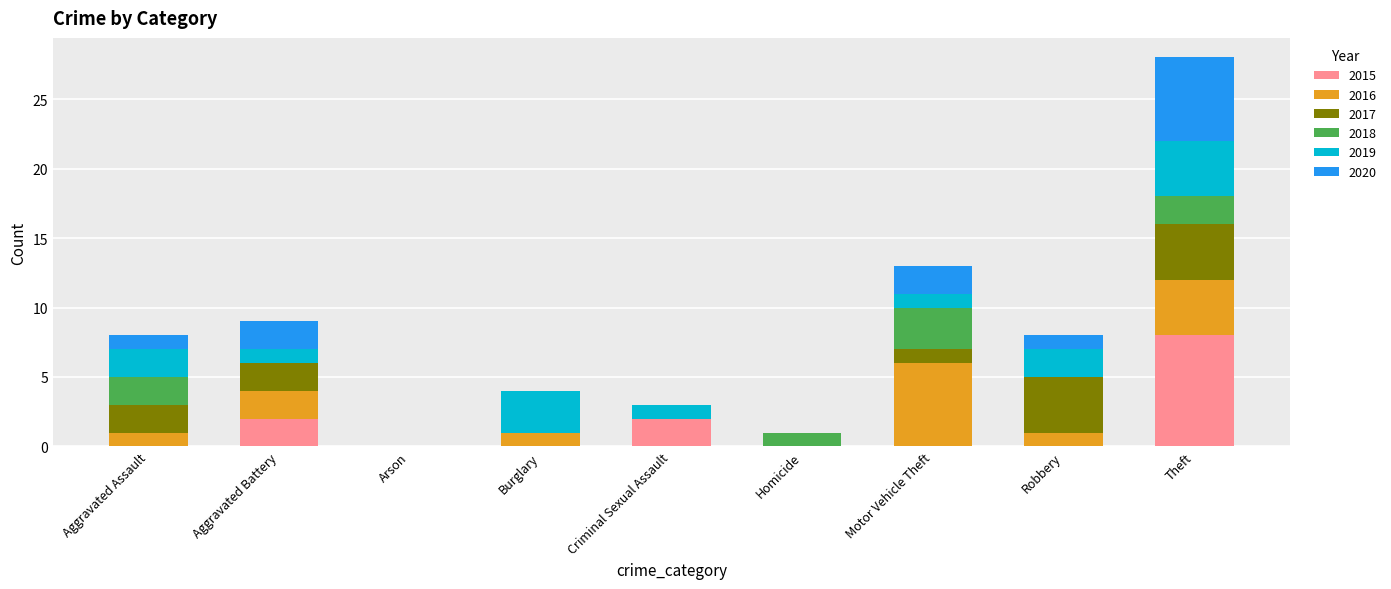

What is the total value across all series at Burglary?

4